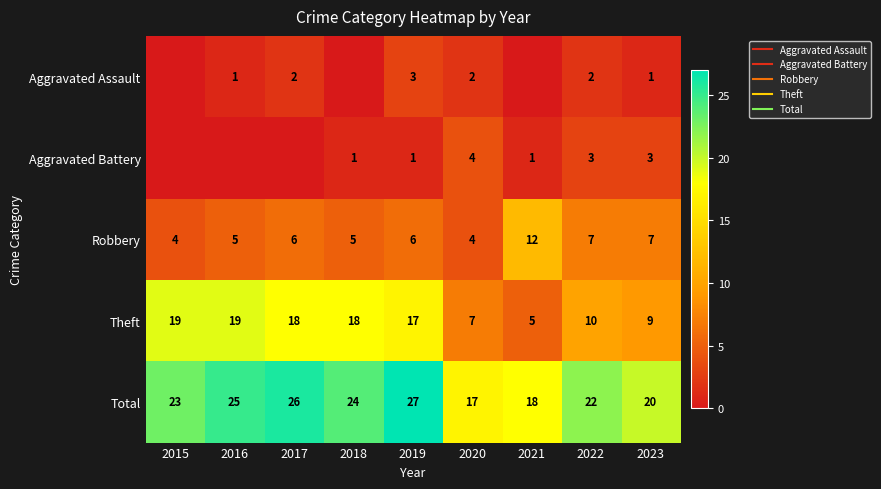

Between 2022 and 2018, which is larger?

2022